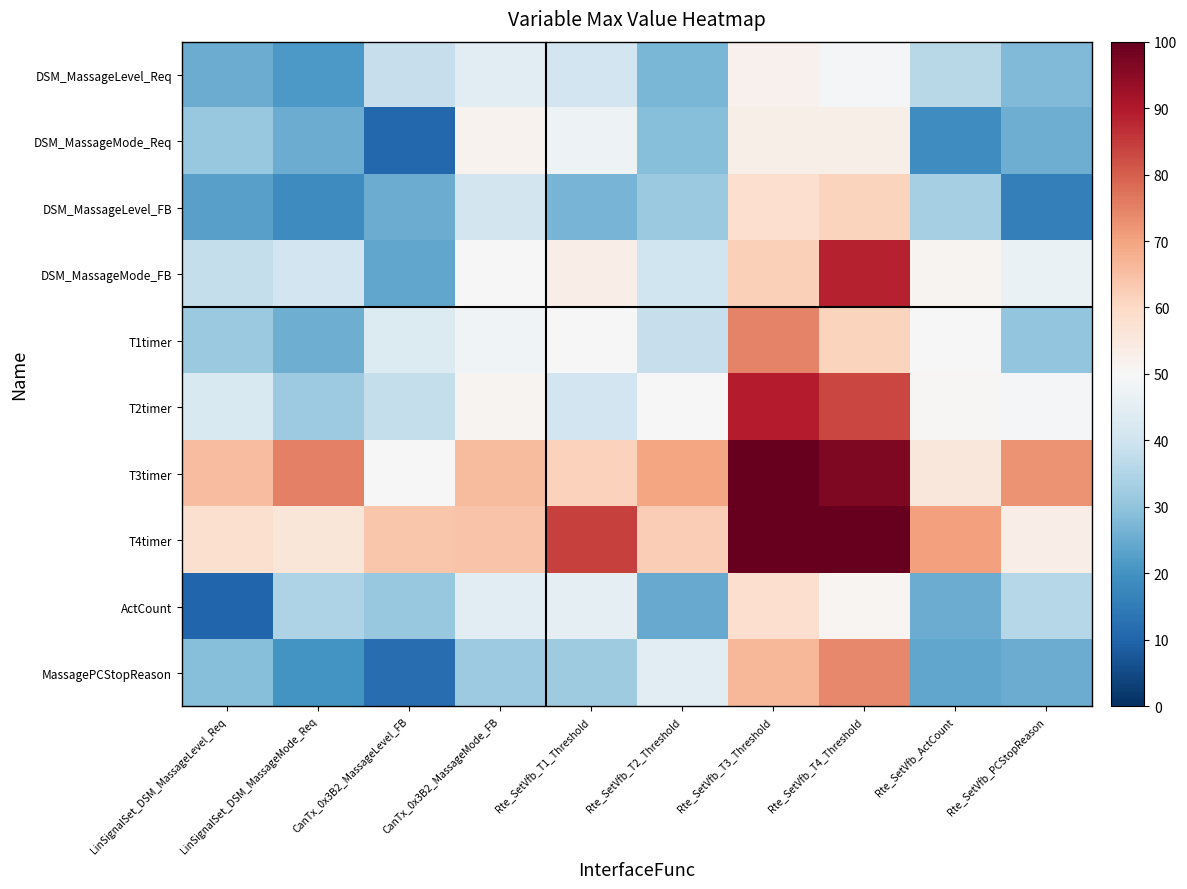

Reading left to right, what are all the values shown in this chart?

DSM_MassageLevel_Req: LinSignalSet_DSM_MassageLevel_Req=25.0	LinSignalSet_DSM_MassageMode_Req=21.2	CanTx_0x3B2_MassageLevel_FB=38.5	CanTx_0x3B2_MassageMode_FB=44.5	Rte_SetVfb_T1_Threshold=40.5	Rte_SetVfb_T2_Threshold=27.2	Rte_SetVfb_T3_Threshold=52.2	Rte_SetVfb_T4_Threshold=49.2	Rte_SetVfb_ActCount=36.0	Rte_SetVfb_PCStopReason=28.0
DSM_MassageMode_Req: LinSignalSet_DSM_MassageLevel_Req=31.2	LinSignalSet_DSM_MassageMode_Req=25.0	CanTx_0x3B2_MassageLevel_FB=10.6	CanTx_0x3B2_MassageMode_FB=51.6	Rte_SetVfb_T1_Threshold=47.5	Rte_SetVfb_T2_Threshold=28.9	Rte_SetVfb_T3_Threshold=53.0	Rte_SetVfb_T4_Threshold=53.0	Rte_SetVfb_ActCount=19.1	Rte_SetVfb_PCStopReason=25.7
DSM_MassageLevel_FB: LinSignalSet_DSM_MassageLevel_Req=23.0	LinSignalSet_DSM_MassageMode_Req=18.7	CanTx_0x3B2_MassageLevel_FB=25.0	CanTx_0x3B2_MassageMode_FB=40.9	Rte_SetVfb_T1_Threshold=26.7	Rte_SetVfb_T2_Threshold=31.3	Rte_SetVfb_T3_Threshold=58.5	Rte_SetVfb_T4_Threshold=61.2	Rte_SetVfb_ActCount=33.6	Rte_SetVfb_PCStopReason=16.0
DSM_MassageMode_FB: LinSignalSet_DSM_MassageLevel_Req=37.9	LinSignalSet_DSM_MassageMode_Req=40.3	CanTx_0x3B2_MassageLevel_FB=23.9	CanTx_0x3B2_MassageMode_FB=50.0	Rte_SetVfb_T1_Threshold=53.2	Rte_SetVfb_T2_Threshold=40.1	Rte_SetVfb_T3_Threshold=62.0	Rte_SetVfb_T4_Threshold=88.5	Rte_SetVfb_ActCount=51.5	Rte_SetVfb_PCStopReason=46.8
T1timer: LinSignalSet_DSM_MassageLevel_Req=31.6	LinSignalSet_DSM_MassageMode_Req=25.4	CanTx_0x3B2_MassageLevel_FB=43.0	CanTx_0x3B2_MassageMode_FB=48.2	Rte_SetVfb_T1_Threshold=50.0	Rte_SetVfb_T2_Threshold=38.7	Rte_SetVfb_T3_Threshold=74.9	Rte_SetVfb_T4_Threshold=61.0	Rte_SetVfb_ActCount=49.8	Rte_SetVfb_PCStopReason=30.3
T2timer: LinSignalSet_DSM_MassageLevel_Req=42.4	LinSignalSet_DSM_MassageMode_Req=31.9	CanTx_0x3B2_MassageLevel_FB=38.1	CanTx_0x3B2_MassageMode_FB=51.4	Rte_SetVfb_T1_Threshold=40.5	Rte_SetVfb_T2_Threshold=50.0	Rte_SetVfb_T3_Threshold=89.1	Rte_SetVfb_T4_Threshold=83.3	Rte_SetVfb_ActCount=50.7	Rte_SetVfb_PCStopReason=49.3
T3timer: LinSignalSet_DSM_MassageLevel_Req=65.4	LinSignalSet_DSM_MassageMode_Req=75.2	CanTx_0x3B2_MassageLevel_FB=50.2	CanTx_0x3B2_MassageMode_FB=65.9	Rte_SetVfb_T1_Threshold=61.4	Rte_SetVfb_T2_Threshold=69.8	Rte_SetVfb_T3_Threshold=100.0	Rte_SetVfb_T4_Threshold=96.7	Rte_SetVfb_ActCount=55.6	Rte_SetVfb_PCStopReason=72.4
T4timer: LinSignalSet_DSM_MassageLevel_Req=58.2	LinSignalSet_DSM_MassageMode_Req=55.9	CanTx_0x3B2_MassageLevel_FB=63.8	CanTx_0x3B2_MassageMode_FB=64.2	Rte_SetVfb_T1_Threshold=84.1	Rte_SetVfb_T2_Threshold=62.2	Rte_SetVfb_T3_Threshold=100.0	Rte_SetVfb_T4_Threshold=100.0	Rte_SetVfb_ActCount=70.7	Rte_SetVfb_PCStopReason=53.5
ActCount: LinSignalSet_DSM_MassageLevel_Req=10.2	LinSignalSet_DSM_MassageMode_Req=34.5	CanTx_0x3B2_MassageLevel_FB=31.2	CanTx_0x3B2_MassageMode_FB=44.4	Rte_SetVfb_T1_Threshold=45.6	Rte_SetVfb_T2_Threshold=24.7	Rte_SetVfb_T3_Threshold=58.3	Rte_SetVfb_T4_Threshold=51.0	Rte_SetVfb_ActCount=25.0	Rte_SetVfb_PCStopReason=35.9
MassagePCStopReason: LinSignalSet_DSM_MassageLevel_Req=28.7	LinSignalSet_DSM_MassageMode_Req=19.9	CanTx_0x3B2_MassageLevel_FB=11.9	CanTx_0x3B2_MassageMode_FB=31.8	Rte_SetVfb_T1_Threshold=32.3	Rte_SetVfb_T2_Threshold=44.4	Rte_SetVfb_T3_Threshold=66.6	Rte_SetVfb_T4_Threshold=74.1	Rte_SetVfb_ActCount=24.2	Rte_SetVfb_PCStopReason=25.0